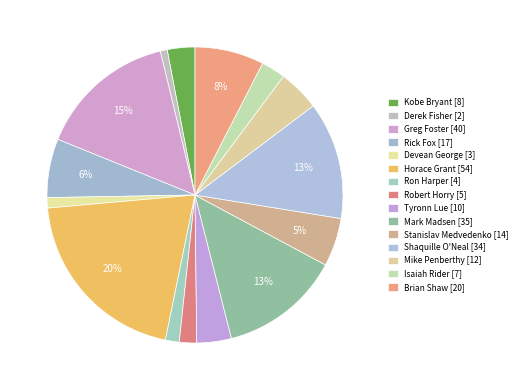

Count the number of slices in the pie.

15